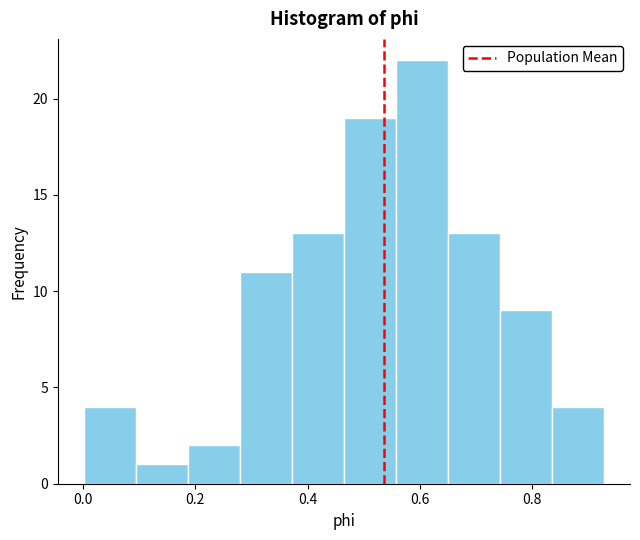

Which range on the x-axis has the tallest bar?

0.56 to 0.66